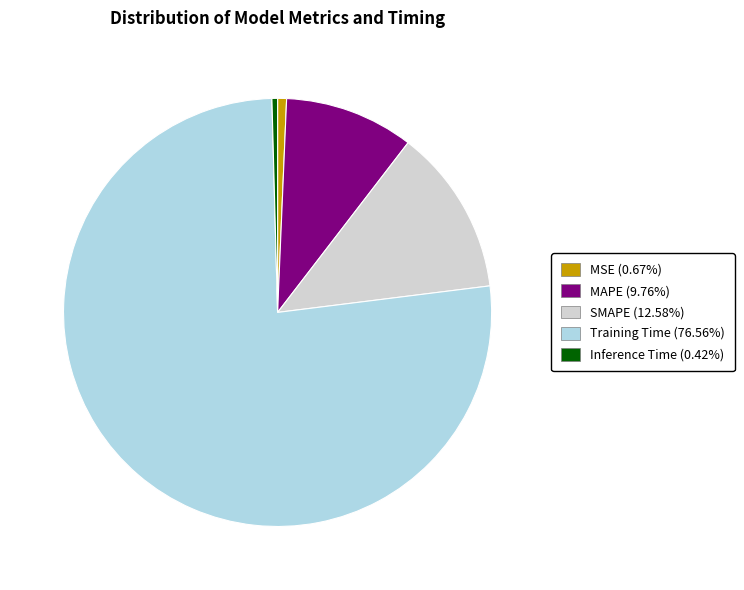

Does MAPE represent more than half of the total?

No